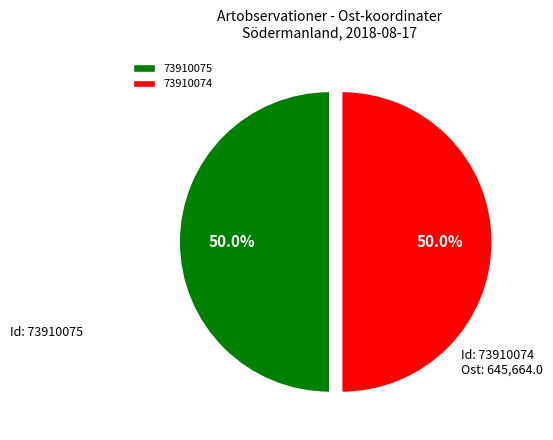

What portion of the pie excludes 73910074?

50.0%